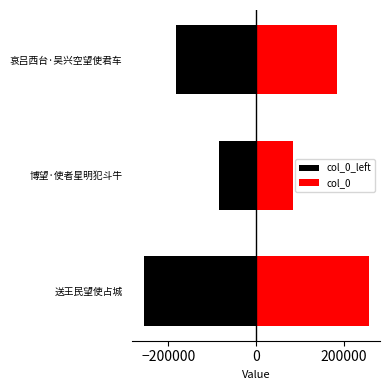

What is the average value of the col_0 series?

174440.0